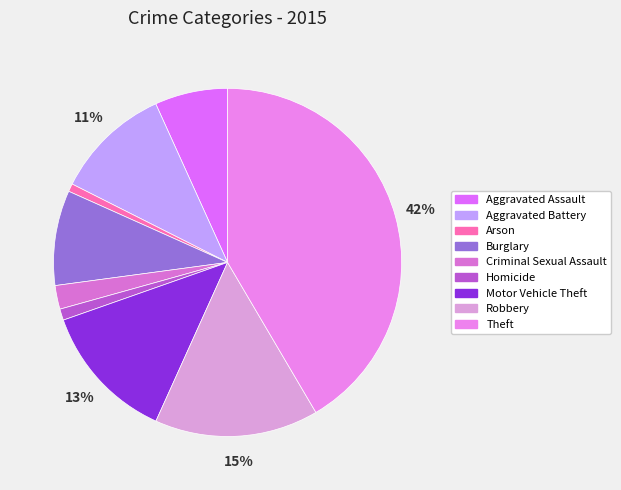

To the nearest percent, what percentage of the pie is Theft?

42%